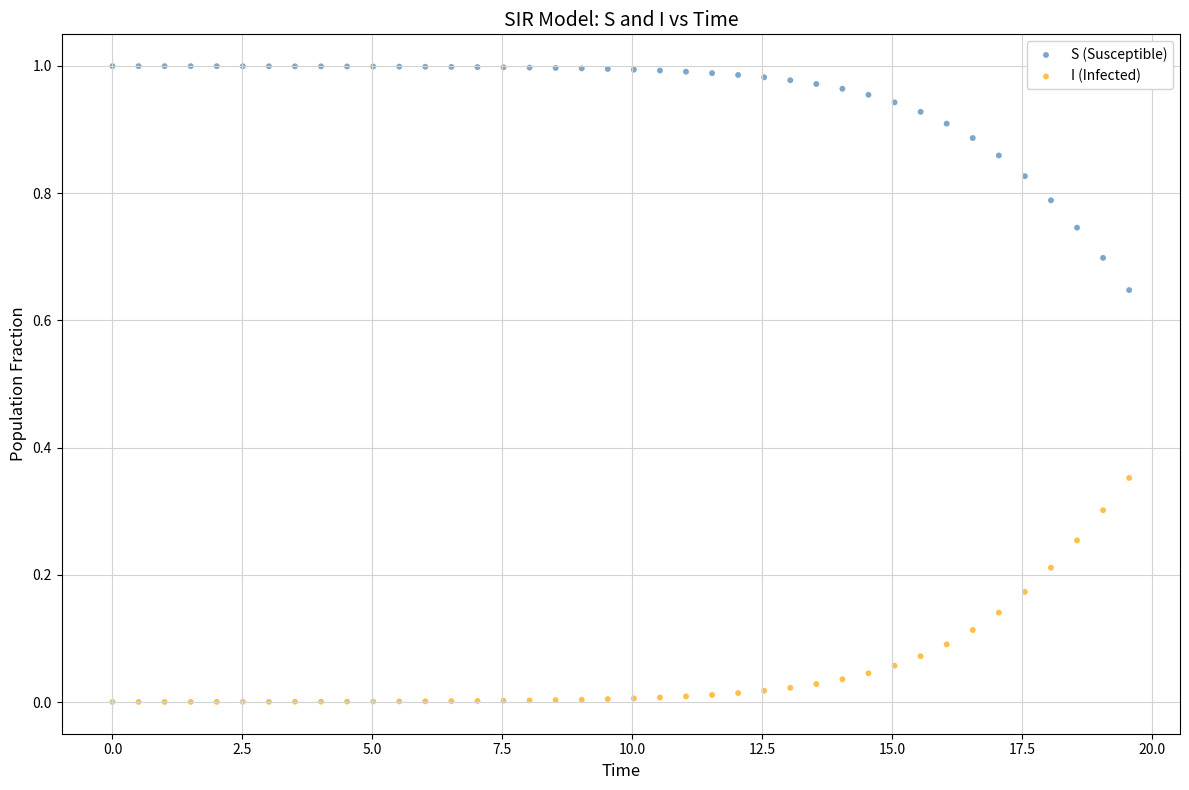

Which series contains the lowest Y value?

I (Infected)